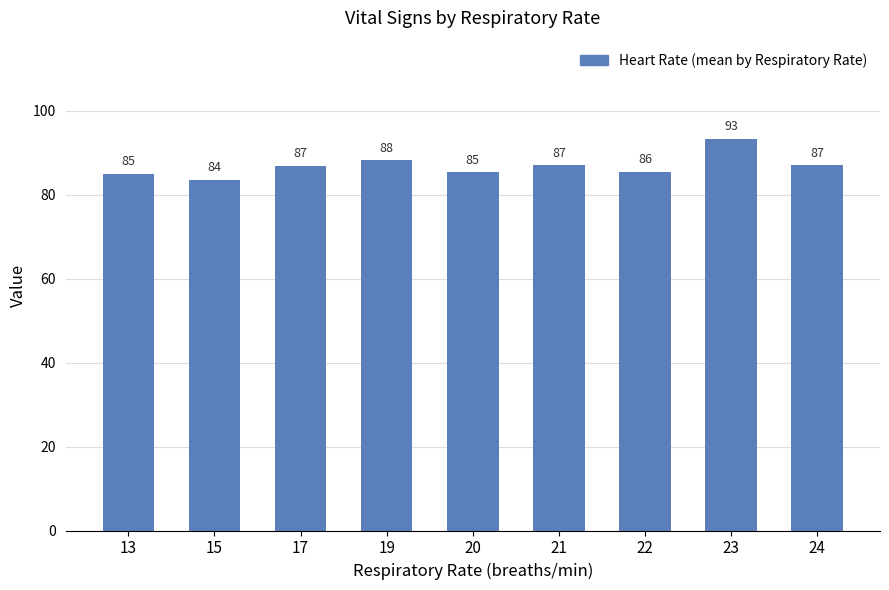

Does the chart contain stacked bars?

No